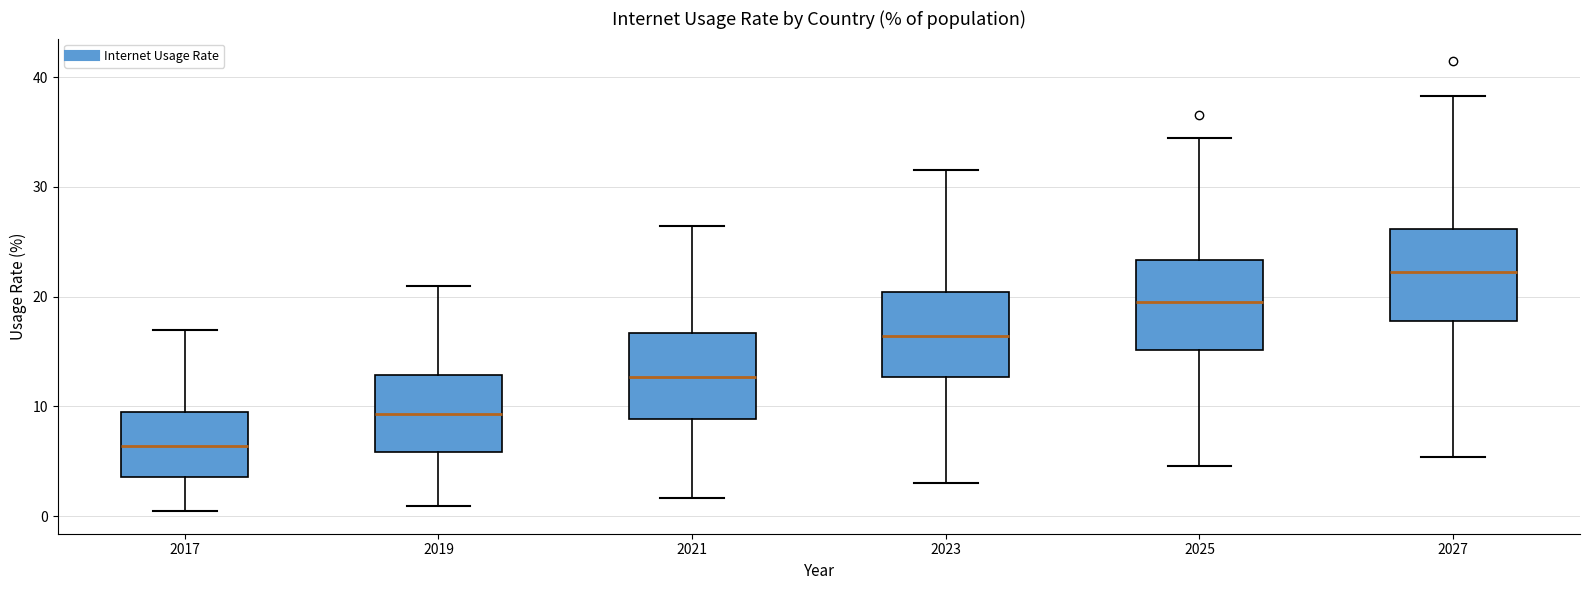

Reading left to right, read every box against the y-axis: the position of its median line, the range the box covers, and the ends of its whiskers. The values are not printed on the chart, so give them approximately, as read against the axis.

2017: median 6, box 4 to 9, whiskers 0 to 17
2019: median 9, box 6 to 13, whiskers 1 to 21
2021: median 13, box 9 to 17, whiskers 2 to 26
2023: median 16, box 13 to 20, whiskers 3 to 32
2025: median 20, box 15 to 23, whiskers 5 to 34
2027: median 22, box 18 to 26, whiskers 5 to 38